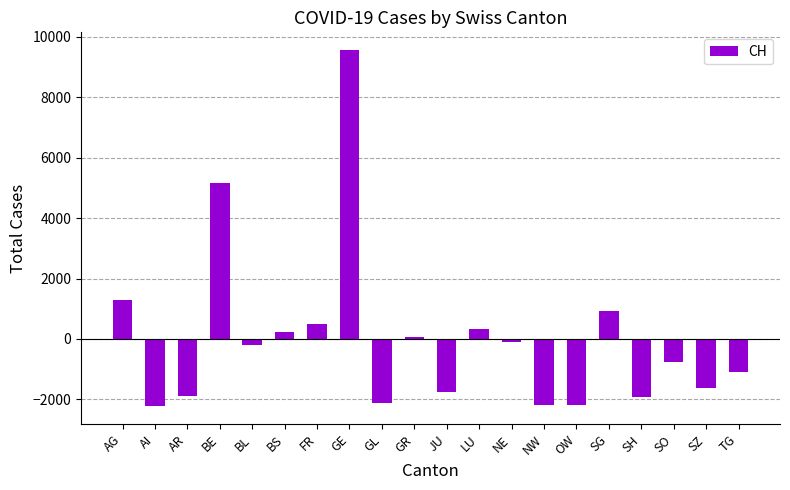

The chart shows a value of 227.9 at BS. True or false?

True